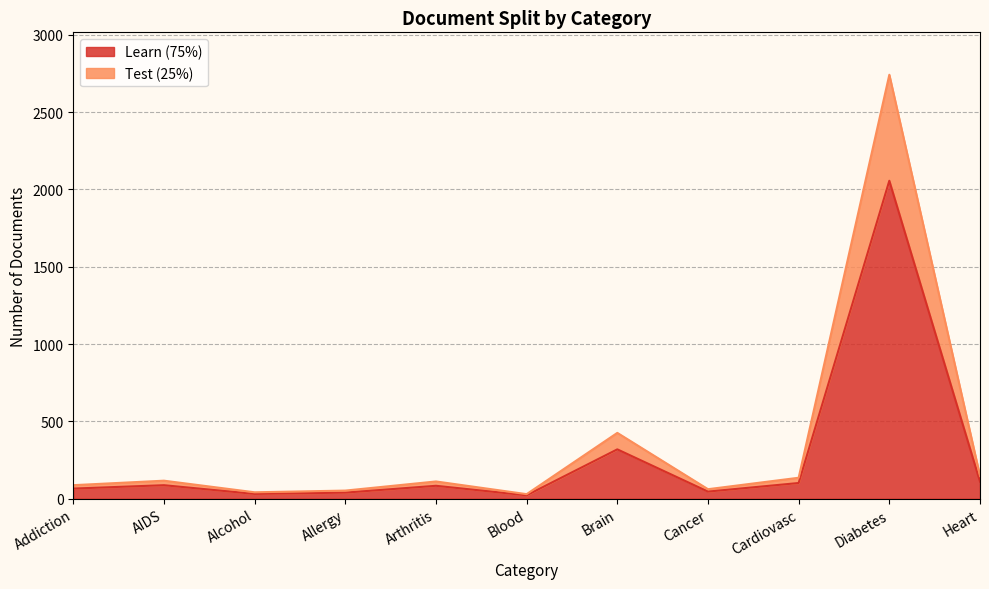

Which category has the lowest value in the Learn (75%) series?

Blood